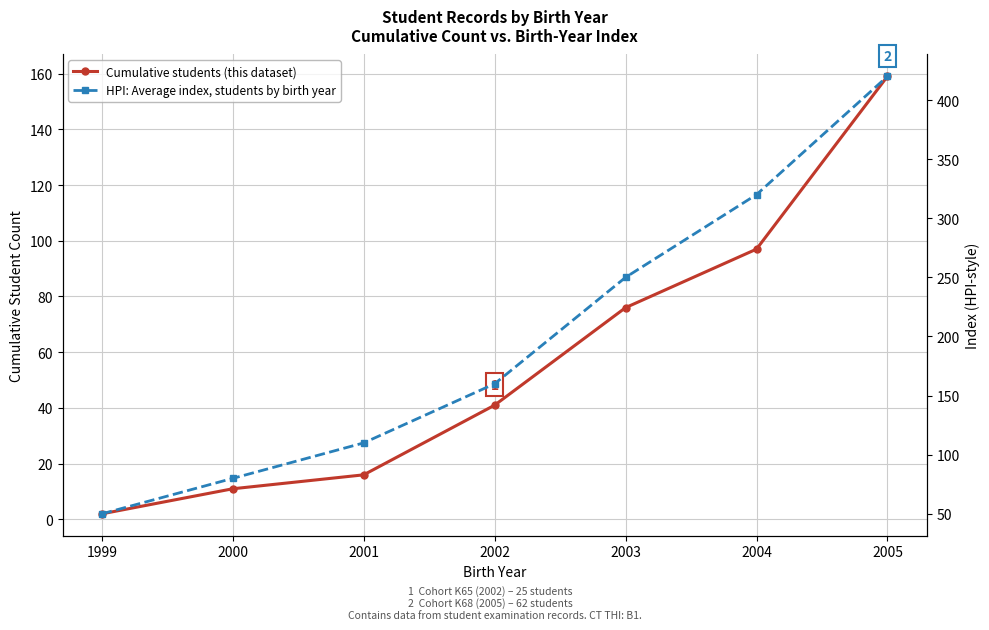

What is the sum of the HPI: Average index, students by birth year values at 2004 and 2003?

570